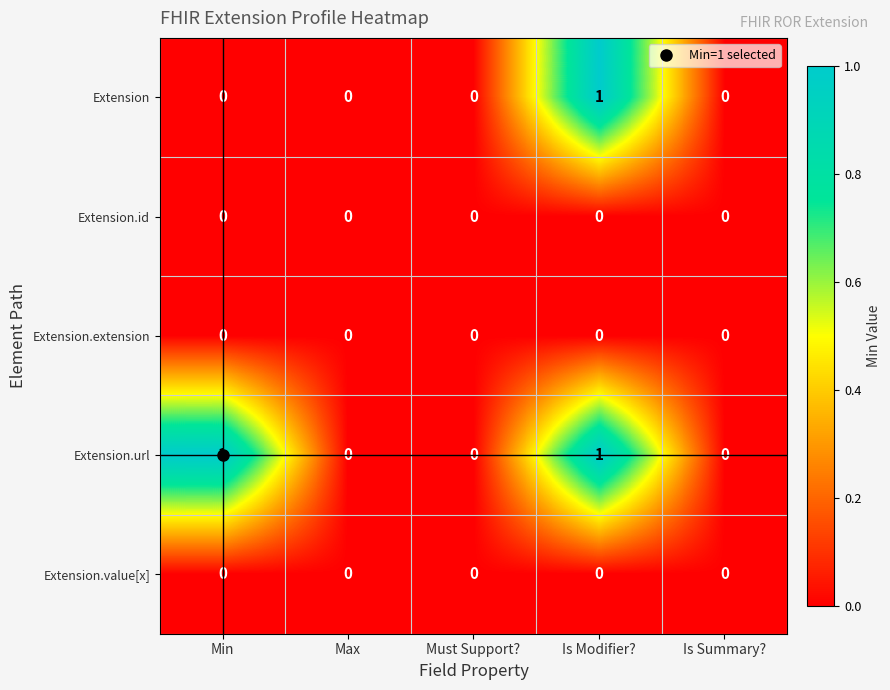

Which series changed the most between Min and Max?

Extension.url